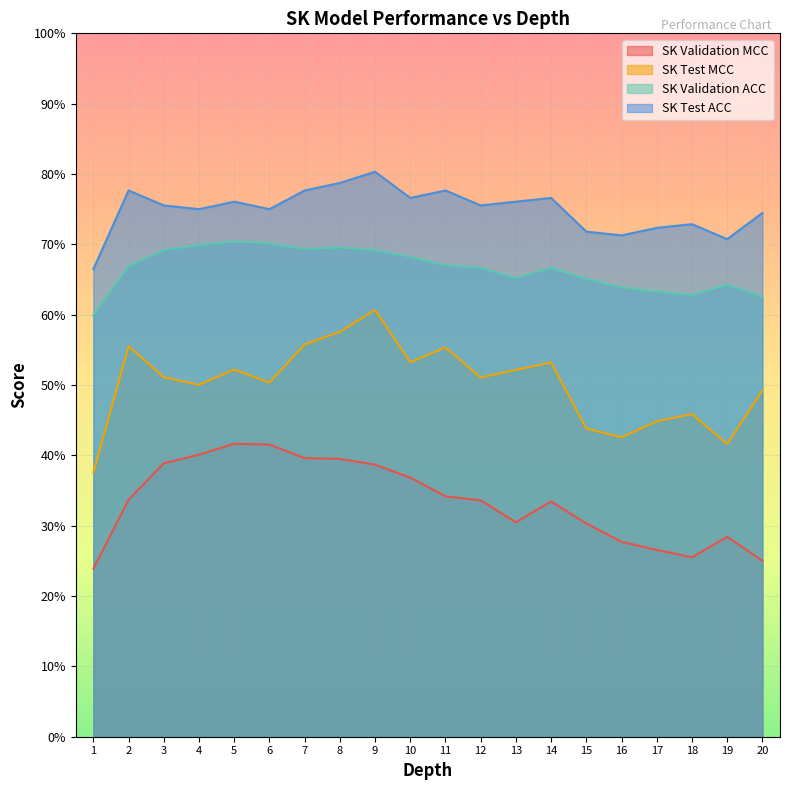

At which label does SK Test MCC reach its minimum?

1